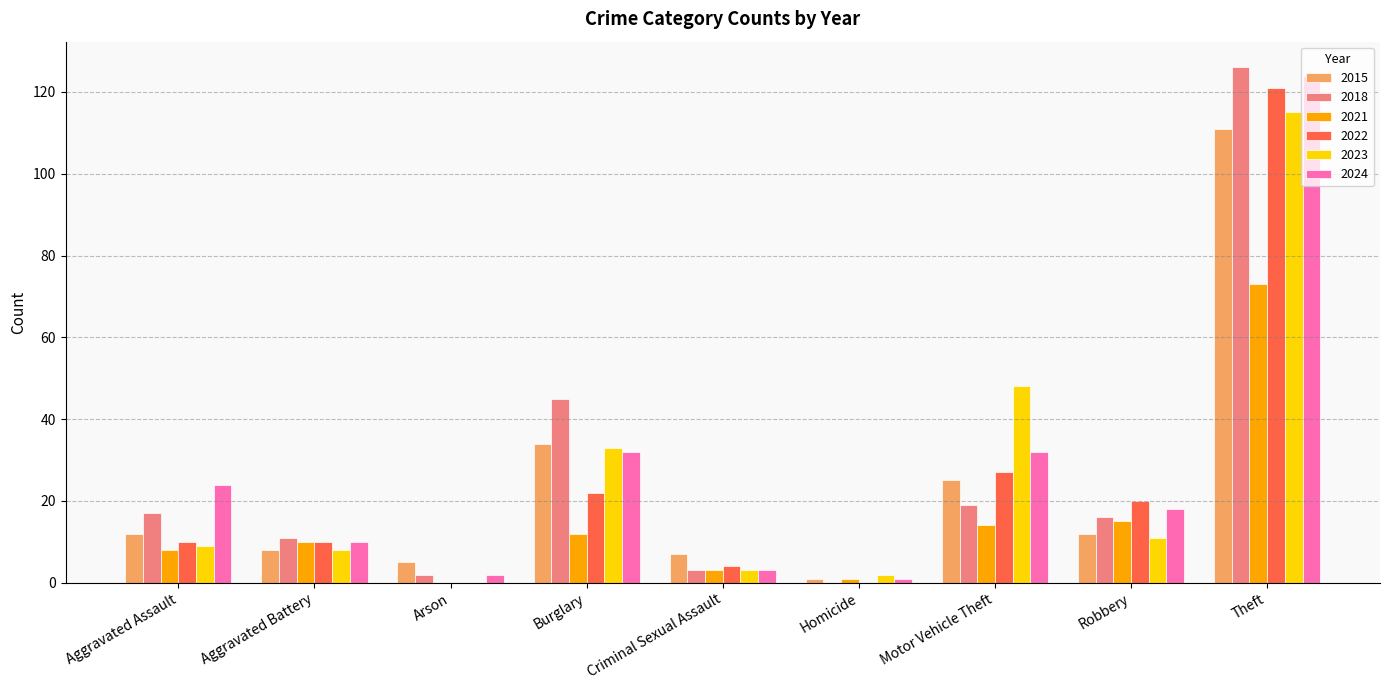

The 2023 series shows 3 at Criminal Sexual Assault. True or false?

True